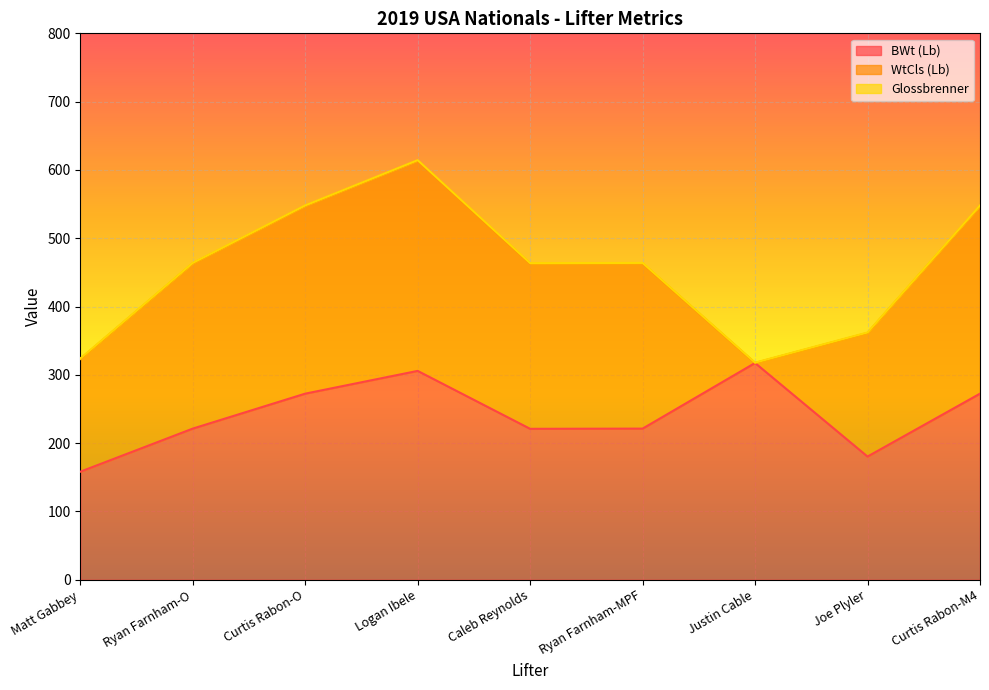

How many distinct data groups are displayed?

3